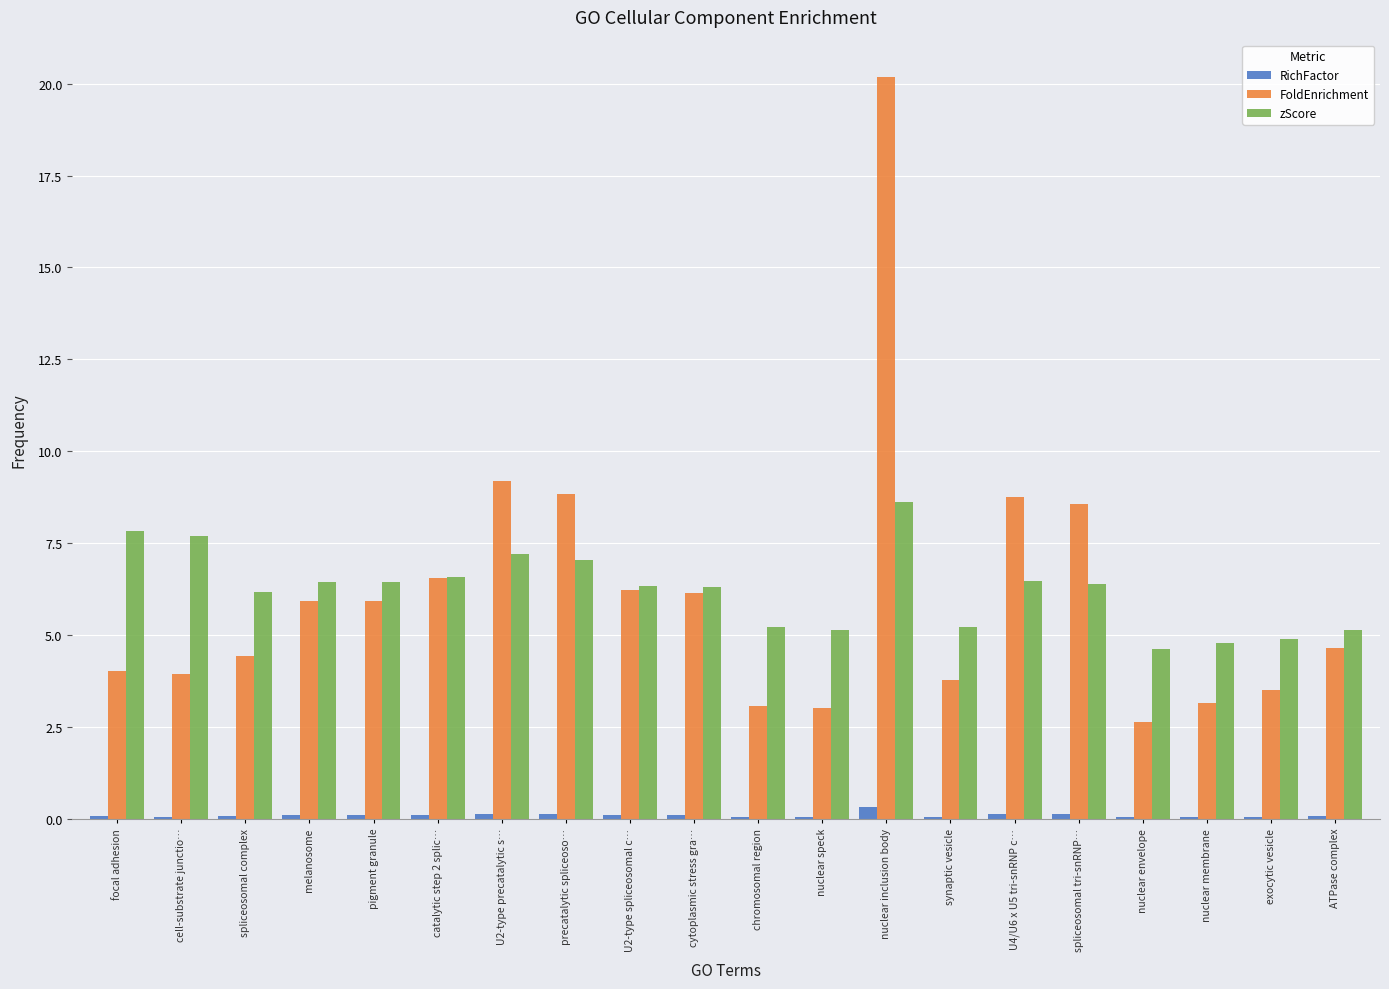

Which series has the largest range (max minus min)?

FoldEnrichment